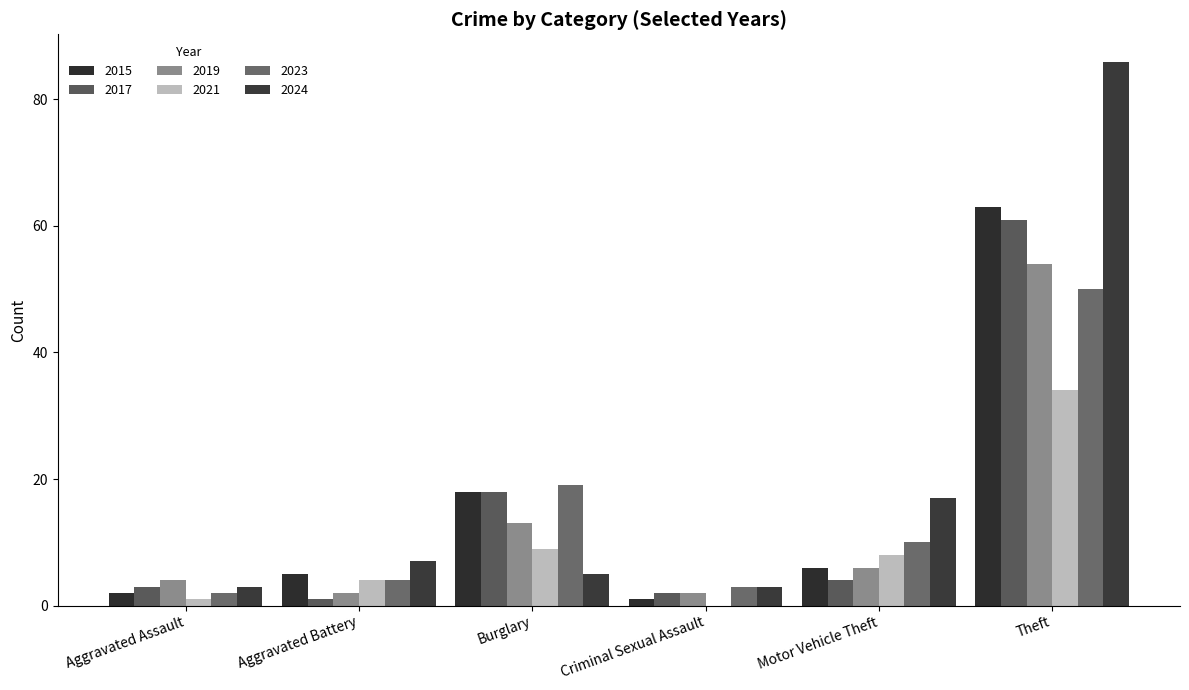

How many groups of bars are there?

6